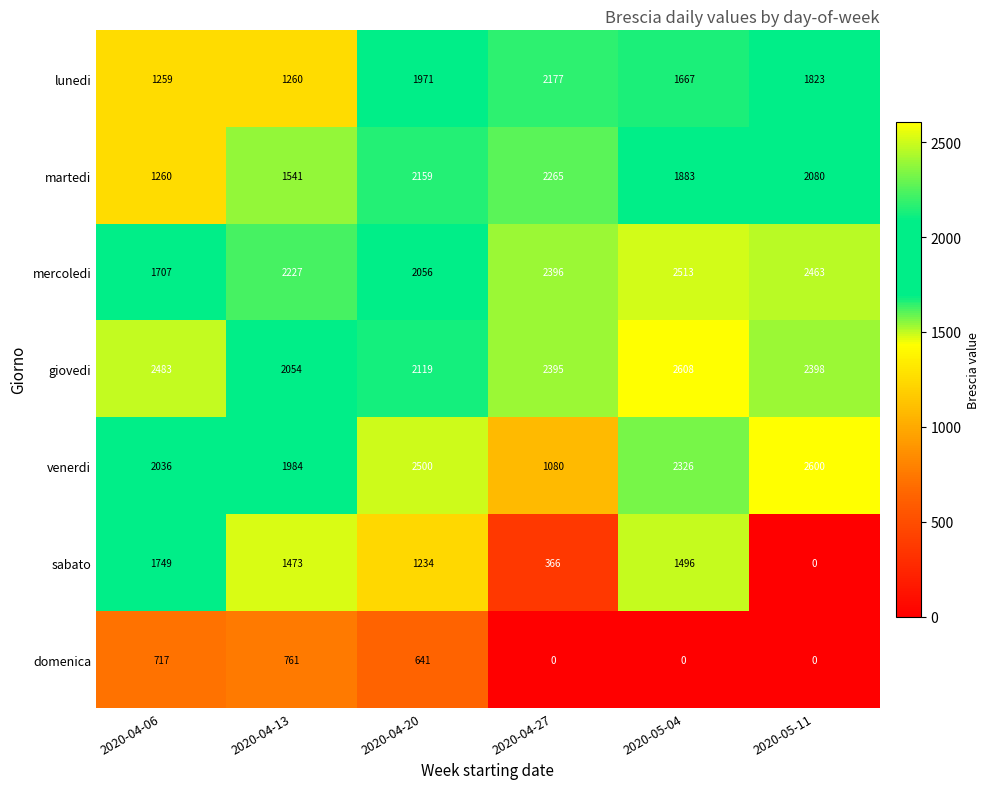

Which label corresponds to the largest value in the chart?

2020-05-04